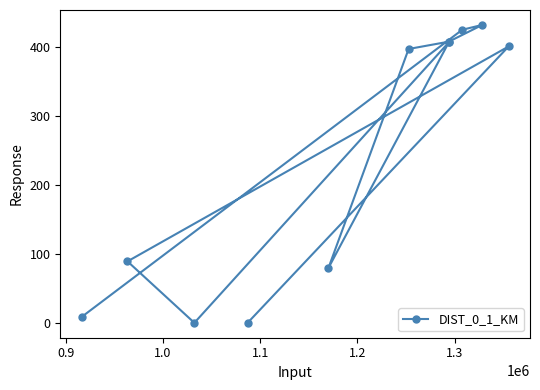

Count the number of values greater than 397.

6